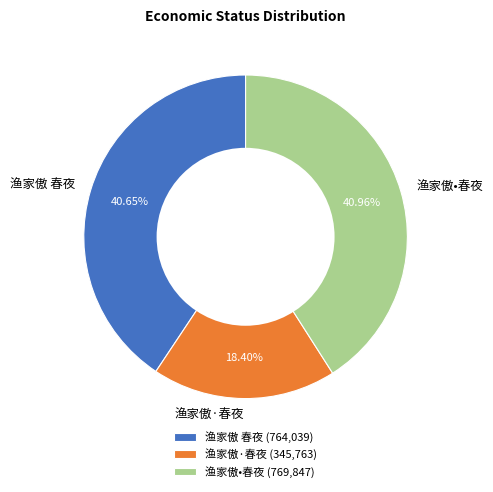

To the nearest percent, what portion does 渔家傲 春夜 represent?

41%